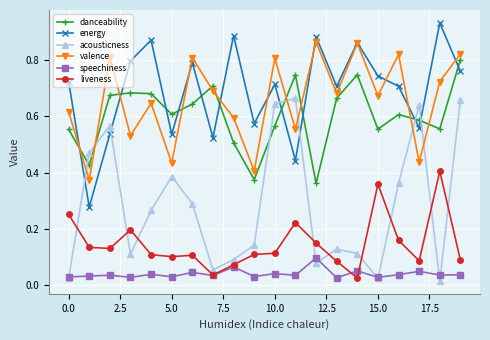

How many speechiness values are between 0 and 1?

20